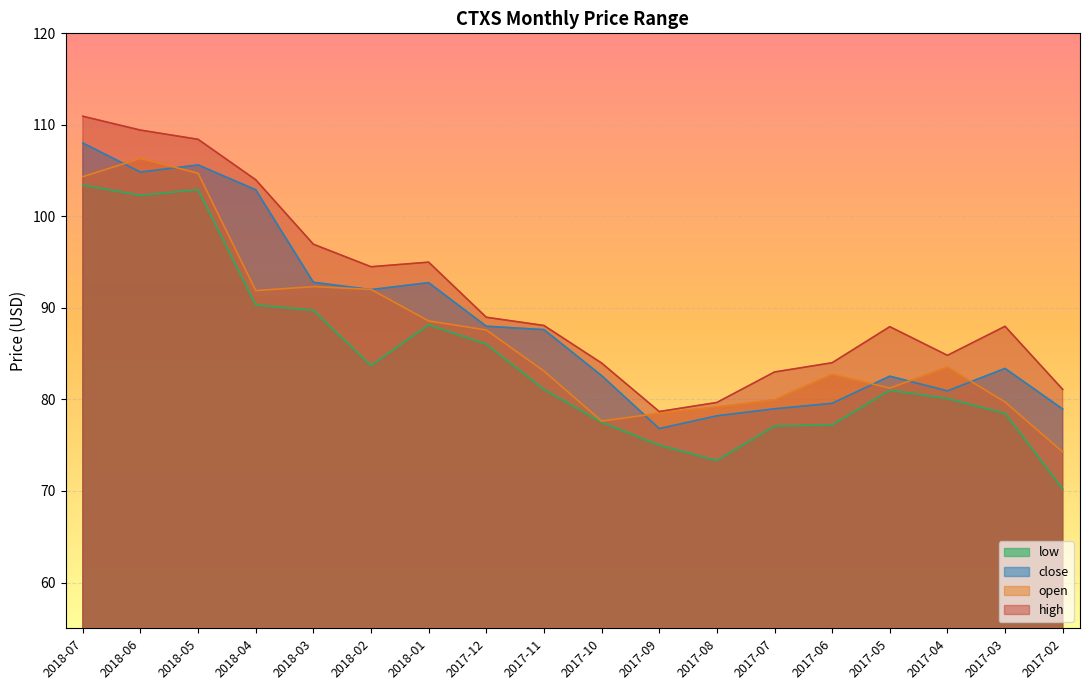

What is the average value of the low series?

84.3